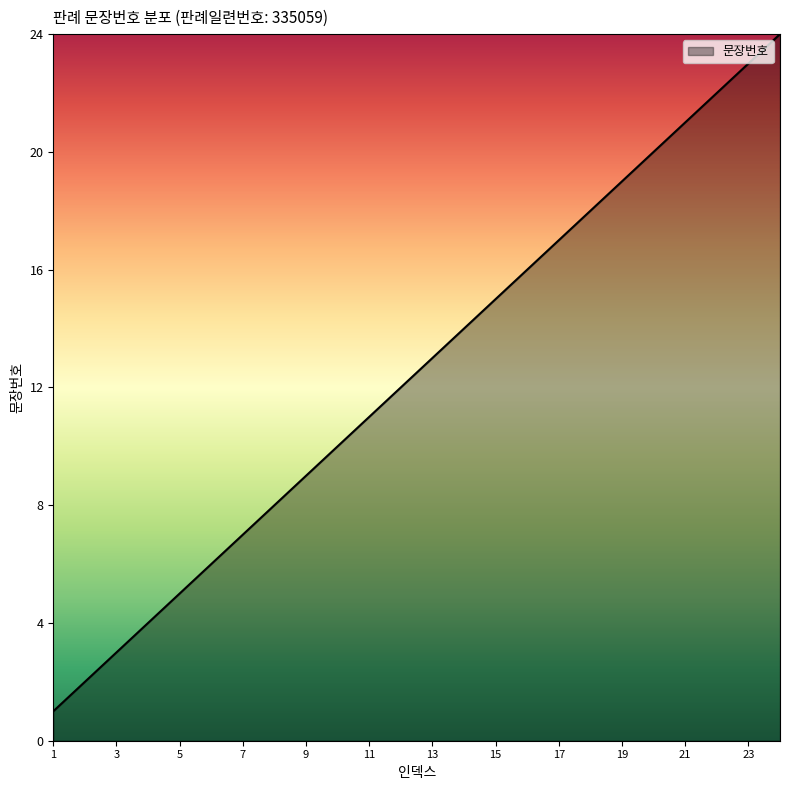

What is the difference between the maximum and minimum values?

23